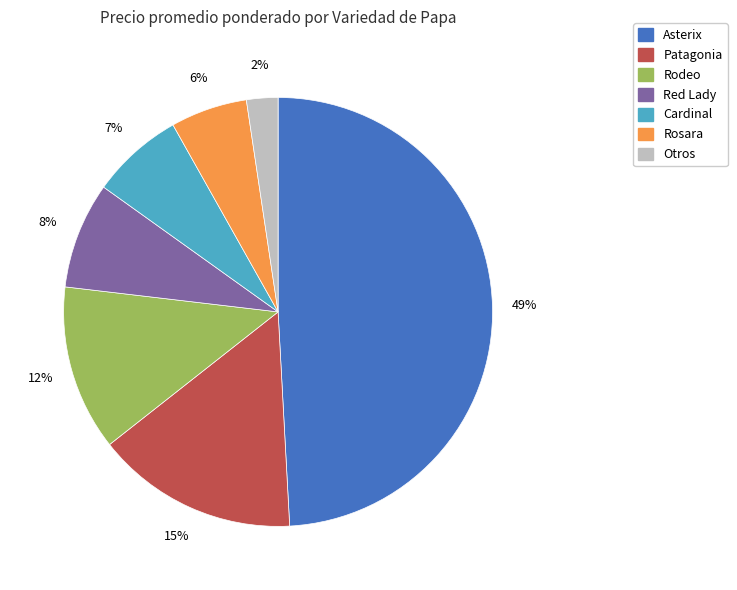

Is there a majority slice in this chart?

No